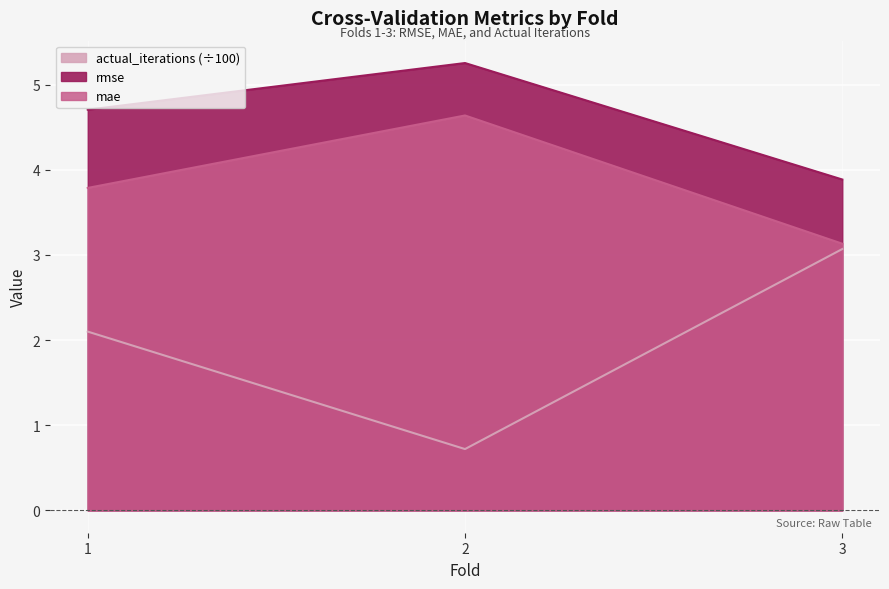

What is the difference between the mae values at 1 and 3?

0.7